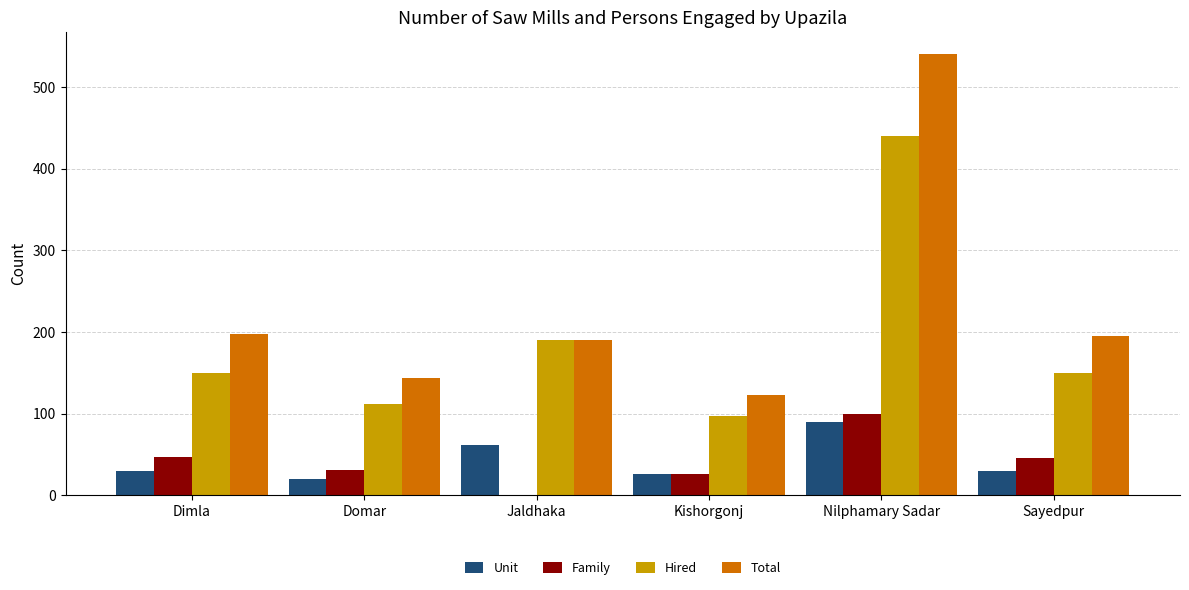

At which label does Family first exceed 45?

Dimla